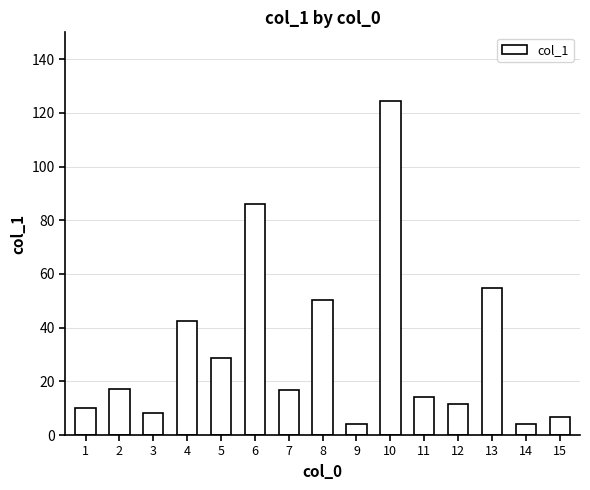

Where is the data nearest to the value 64?

13